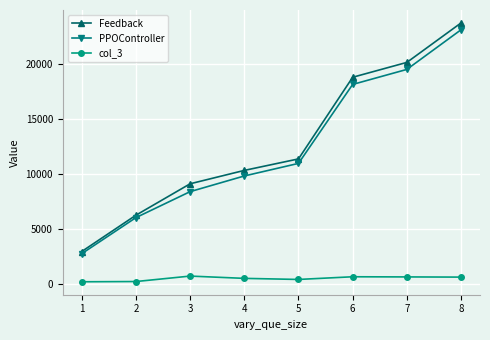

Is the value of PPOController at 7 greater than the value of col_3 at 3?

Yes